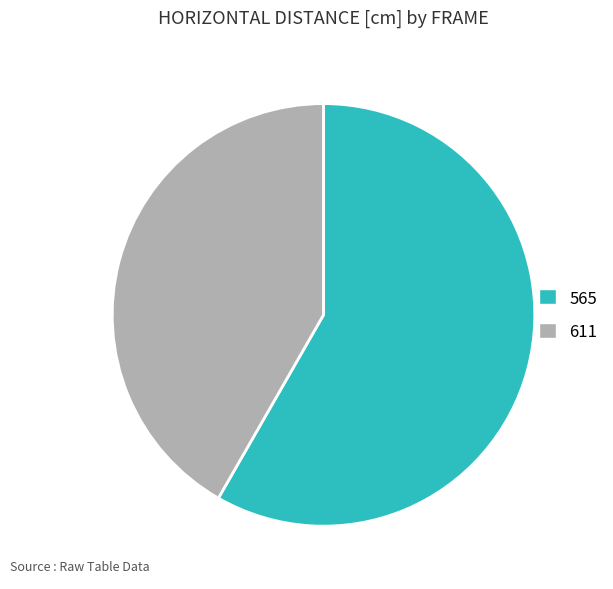

Combined, do 611 and 565 account for over 50%?

Yes